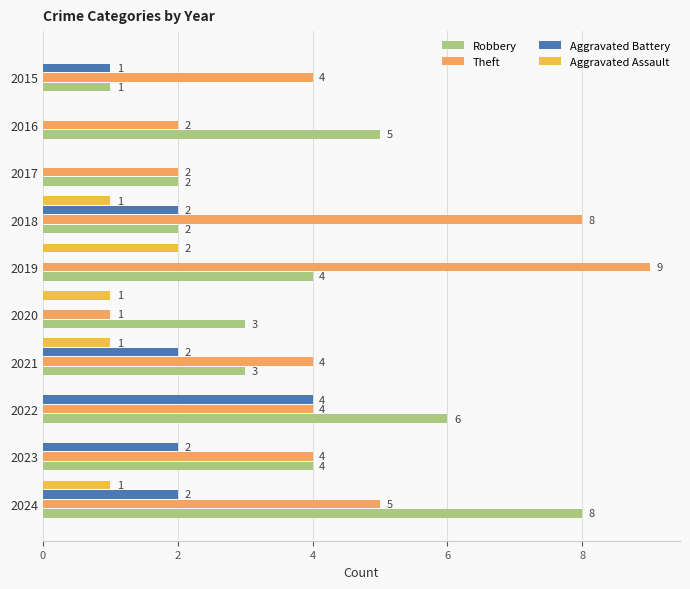

The Aggravated Battery series shows 1 at 2021. True or false?

False